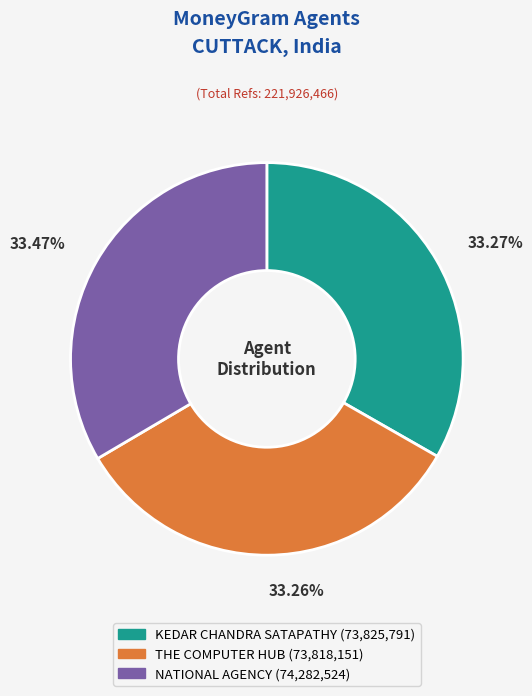

Is the sum of THE COMPUTER HUB and NATIONAL AGENCY greater than half?

Yes